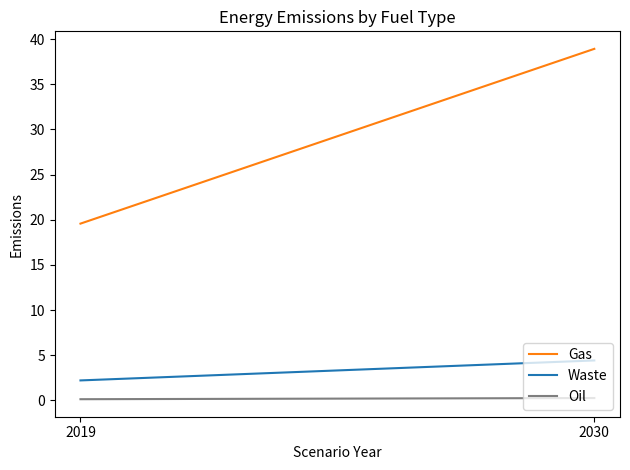

What is the value of the Gas point at the 2nd from the left?

38.9